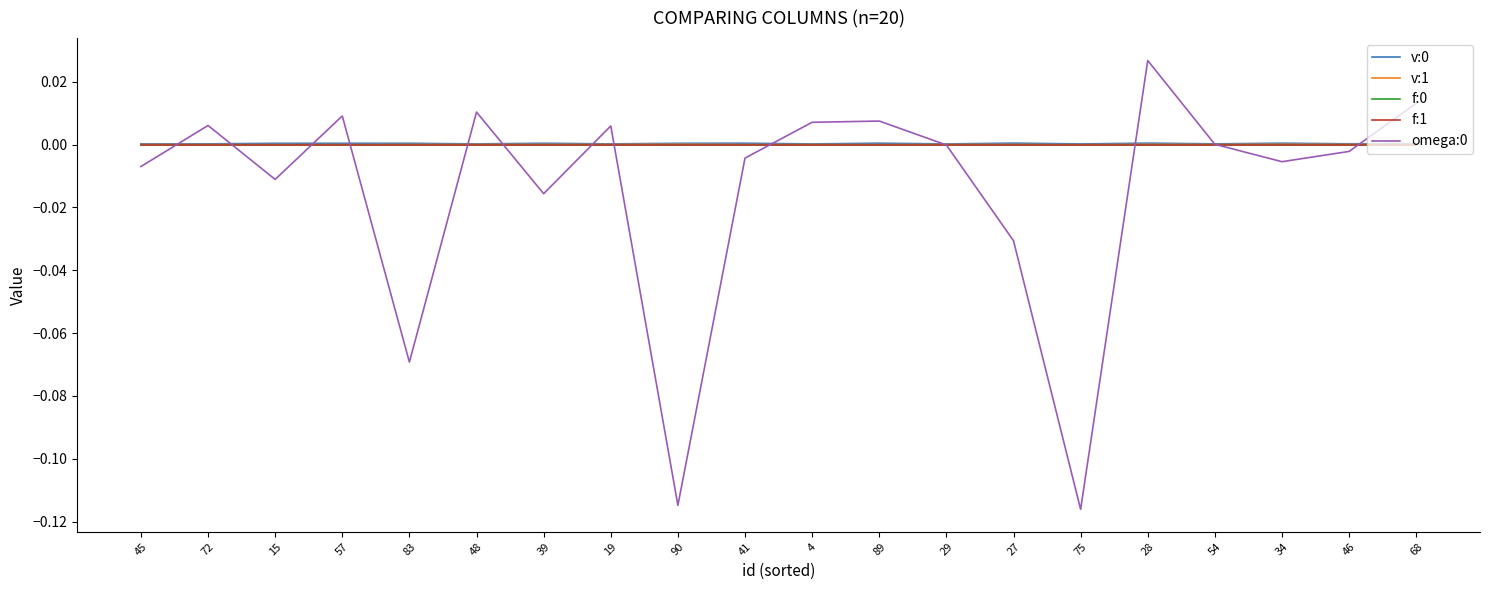

Which category has the highest value across all series?

28